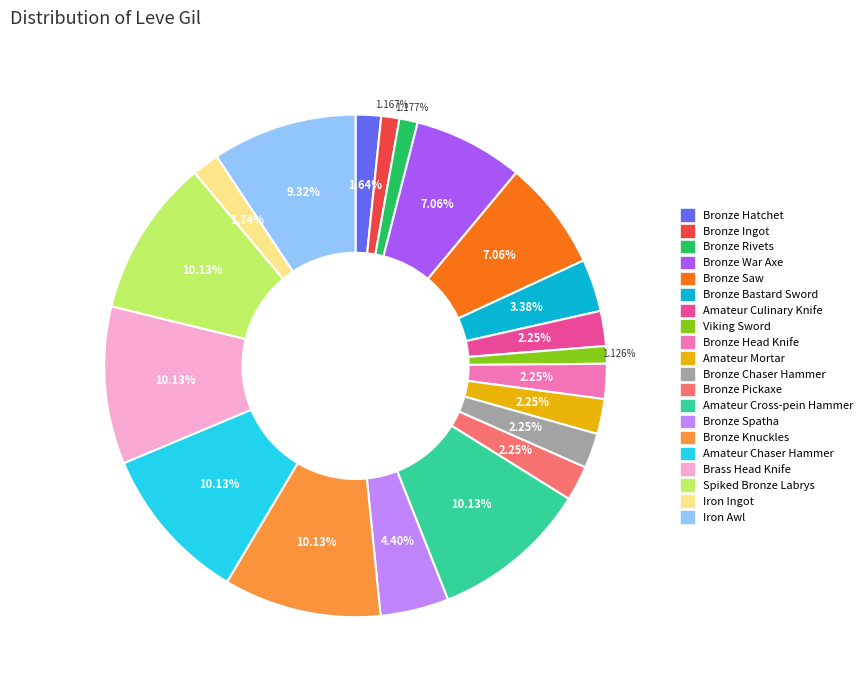

How many slices are in this pie chart?

20